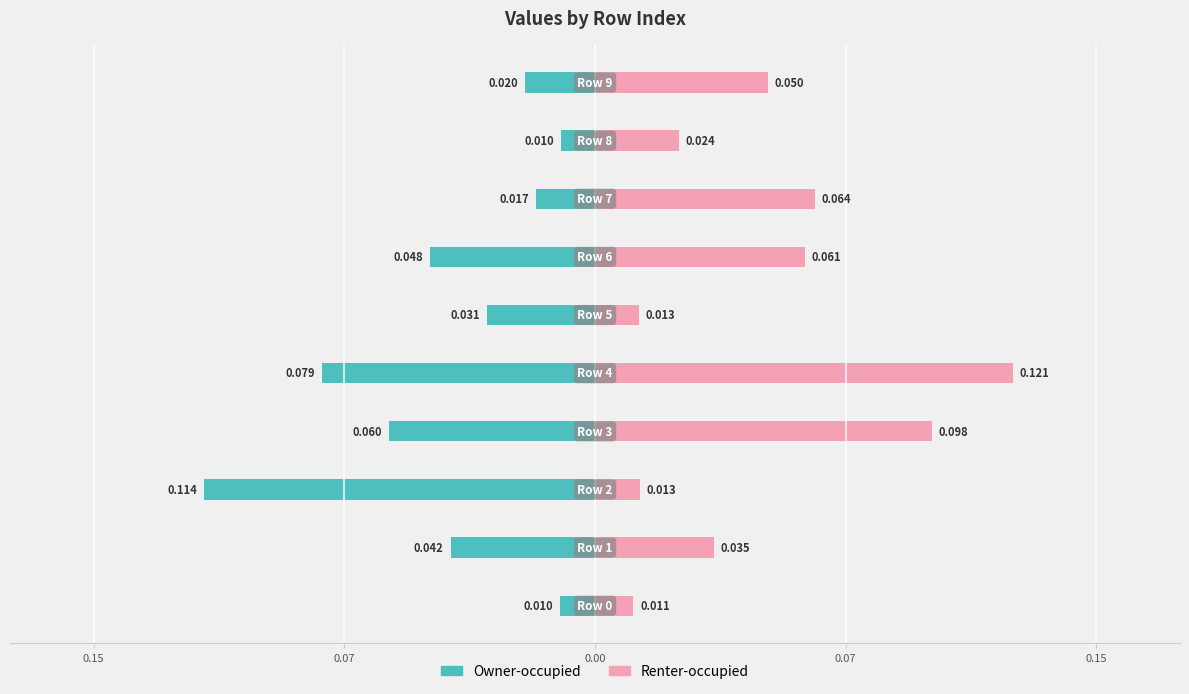

How many bars are there in total?

20